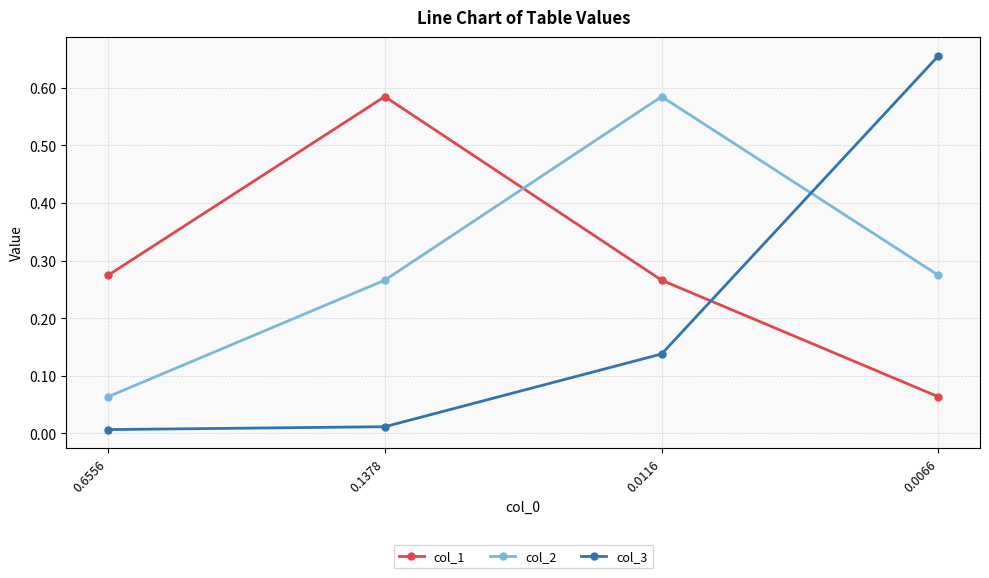

What is the sum of the col_1 values at 0.0116 and 0.1378?

0.9